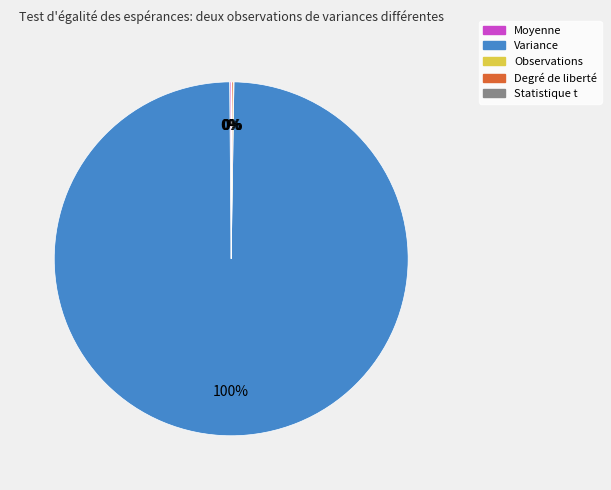

What is the largest slice in the pie chart?

Variance